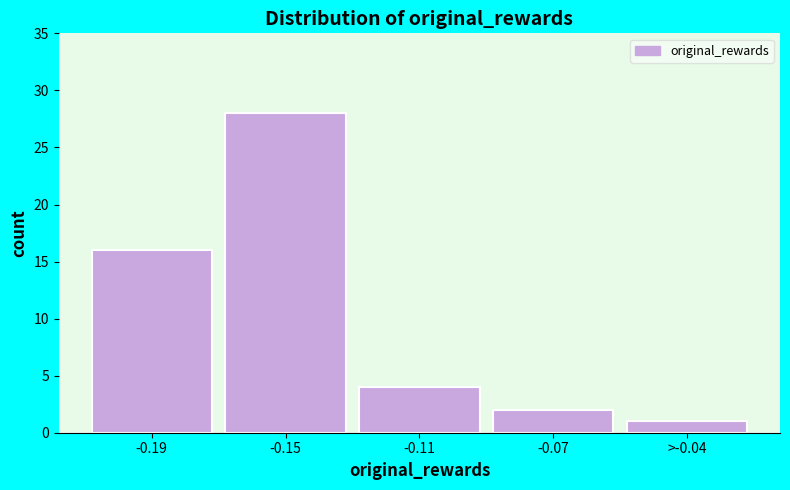

Reading left to right, list all the values displayed in this chart.

-0.19=16	-0.15=28	-0.11=4	-0.07=2	>-0.04=1